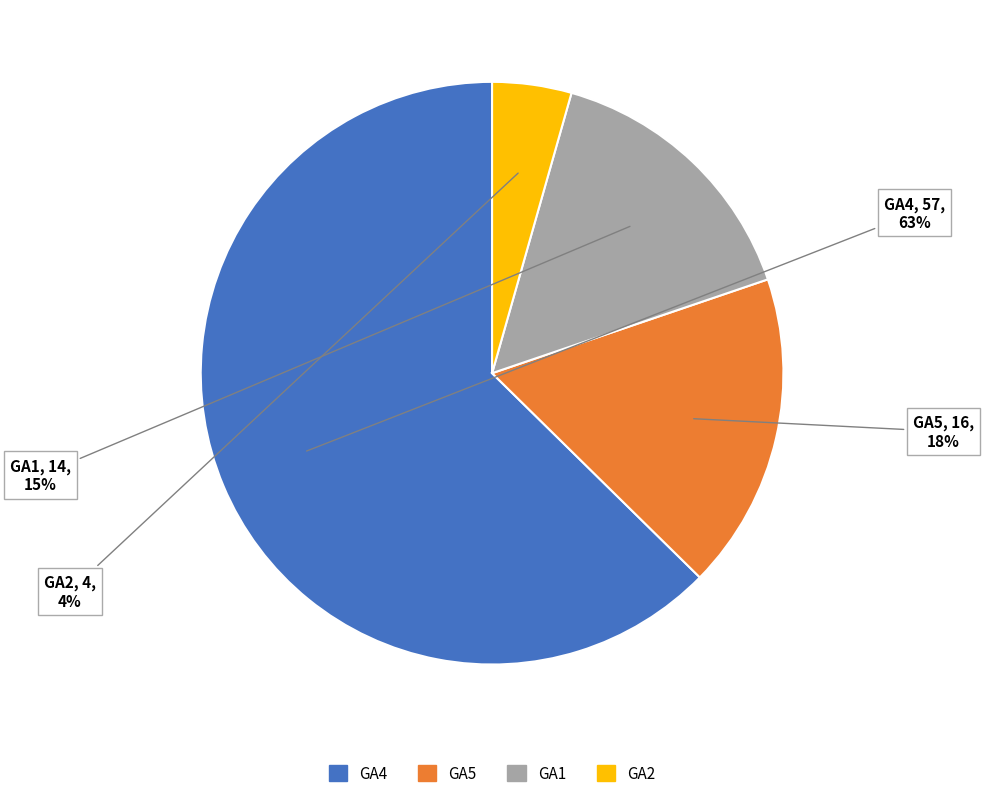

Between GA2 and GA4, which is larger?

GA4